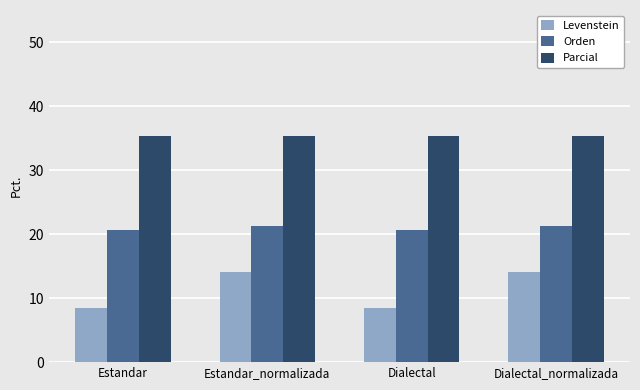

The value of Parcial at Estandar is 35.3. True or false?

True